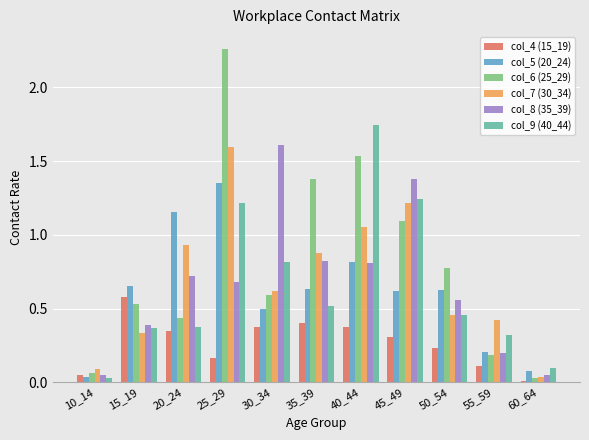

Is it true that col_7 (30_34) equals 0.6 at 45_49?

False